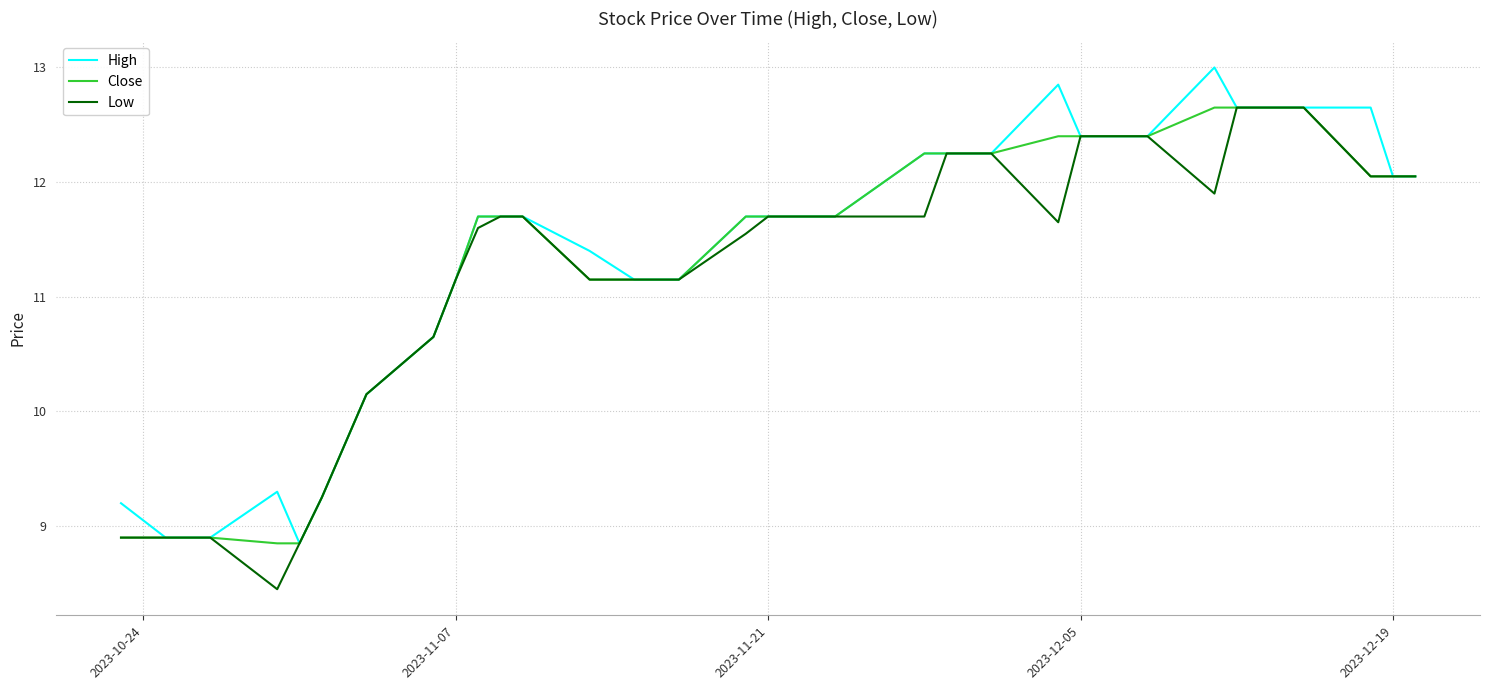

What is the sum of all Close values?

452.8